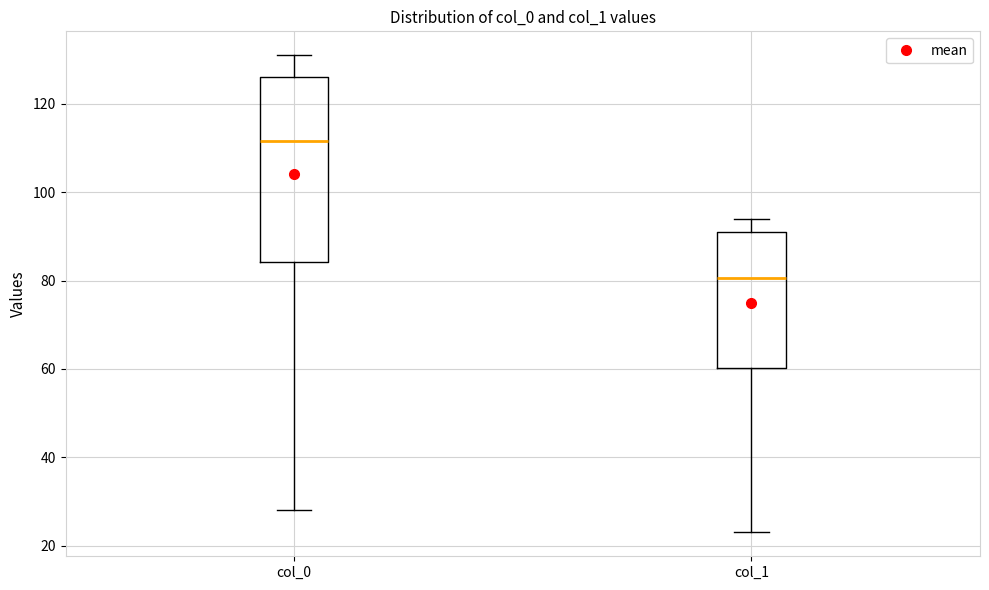

Which box has the highest median line?

col_0